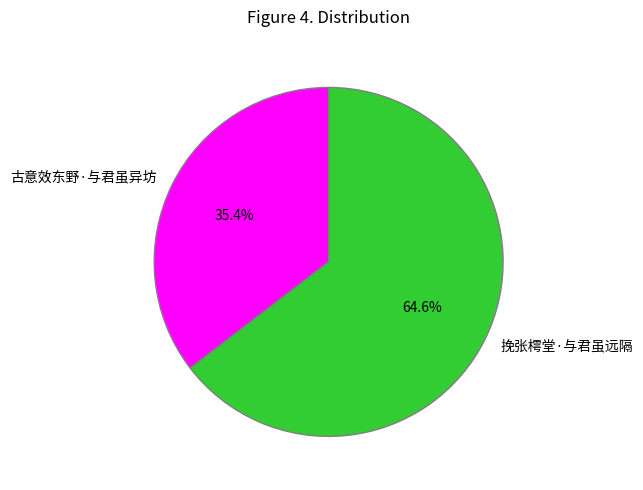

To the nearest percent, what is the difference between the largest and smallest slice percentages?

29%